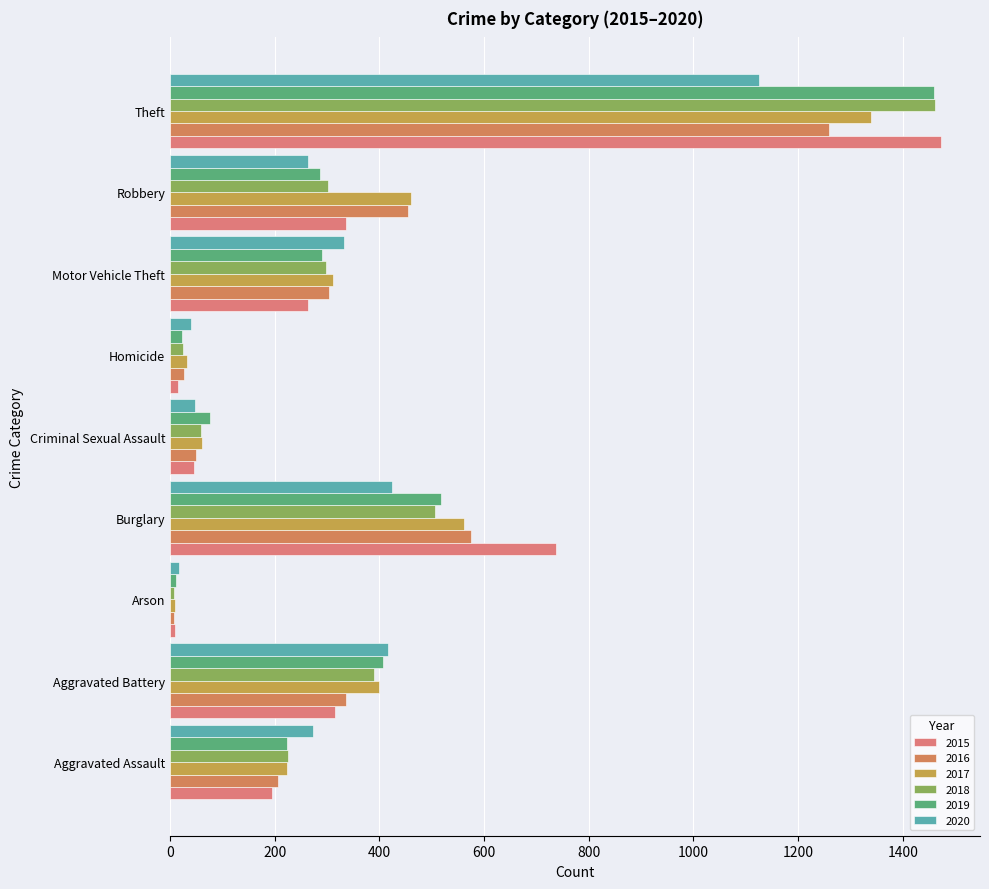

Which series has the largest total across all categories?

2017